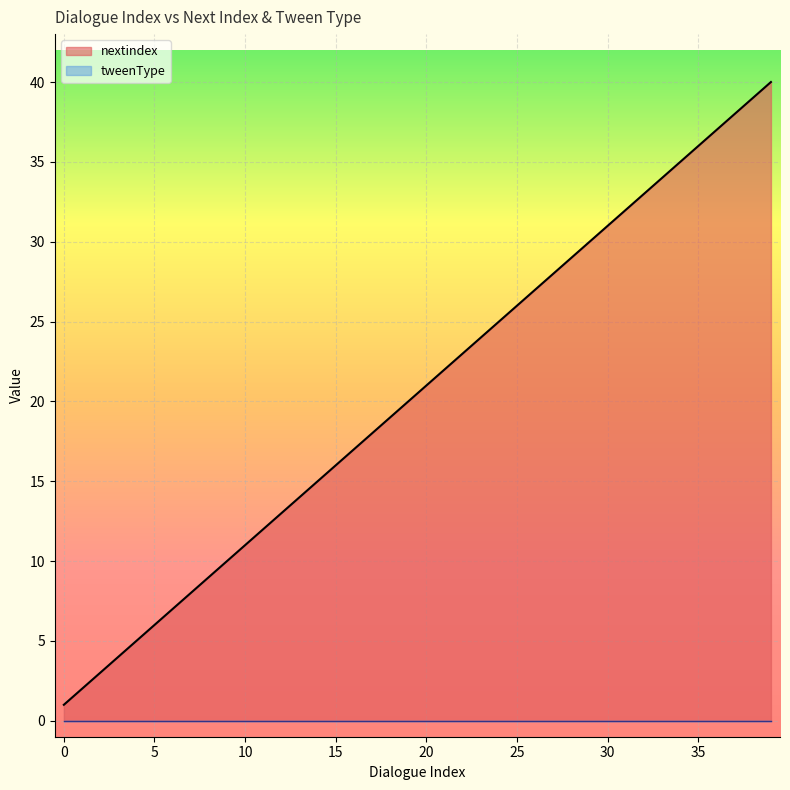

What is the sum of all values?

820